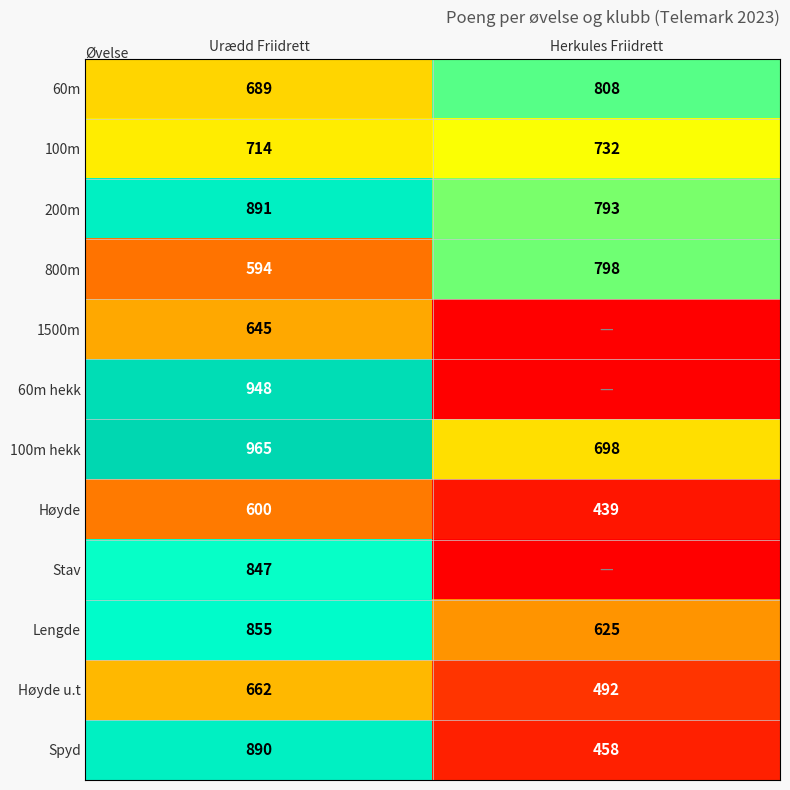

How many categories are shown in the chart?

2